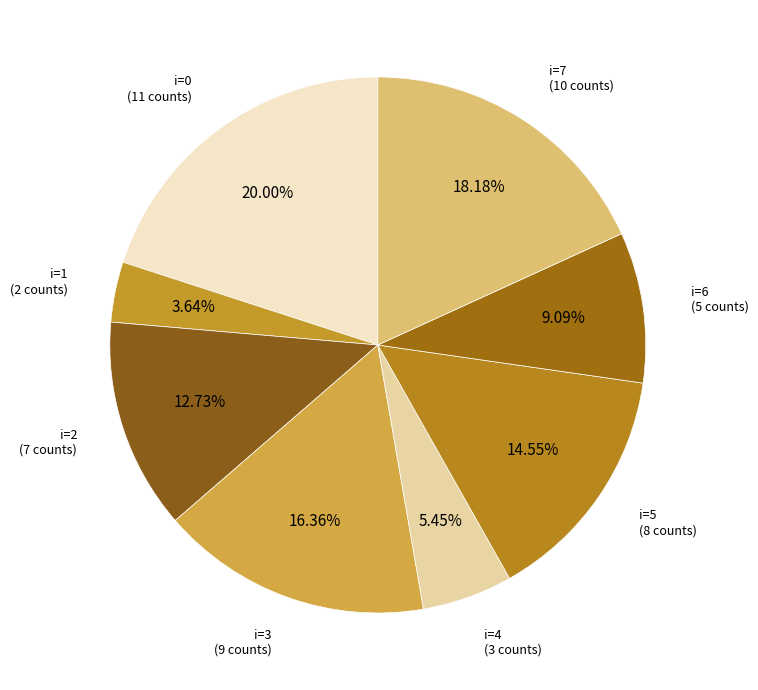

Combined, do i=4 and i=3 account for over 50%?

No